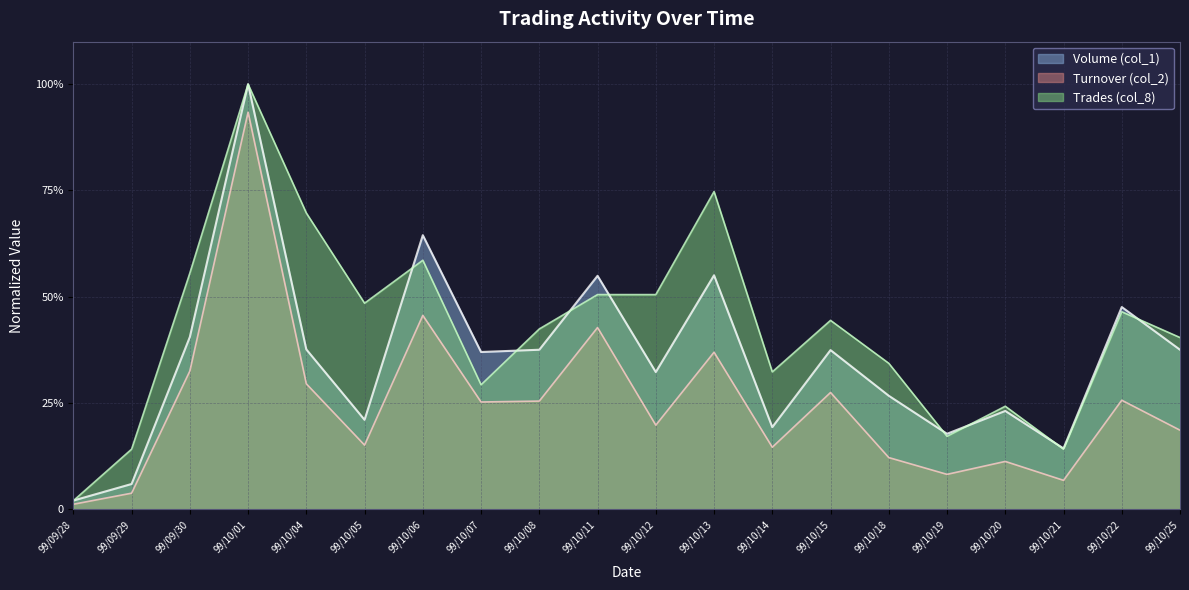

Count the number of categories in the chart.

20